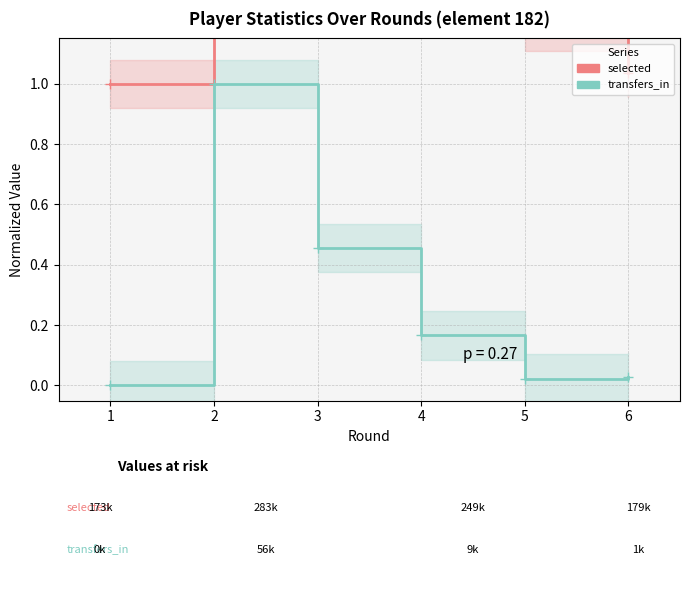

What is the total value across all series at 4?

1.6